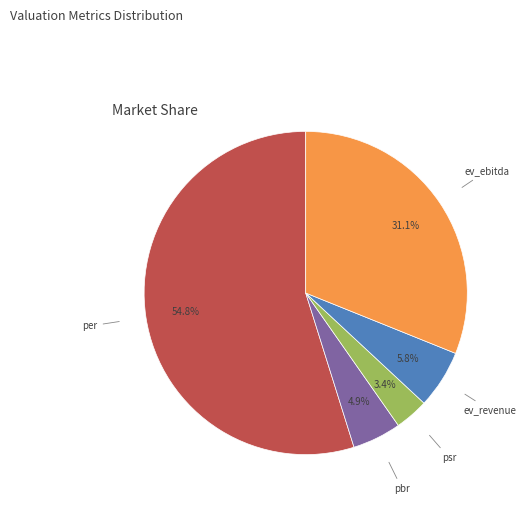

Is there any slice that represents more than half of the pie?

Yes